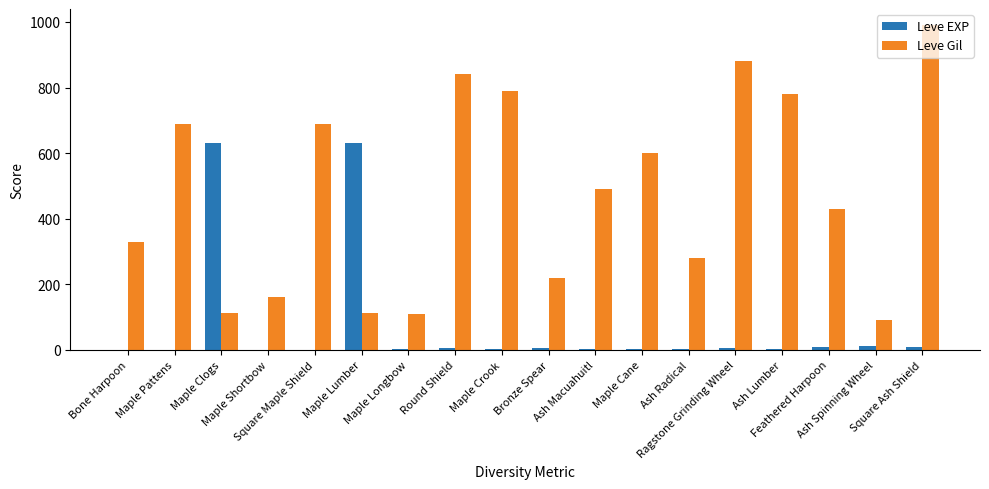

True or false: Leve EXP has a value of 1 at Square Maple Shield.

True